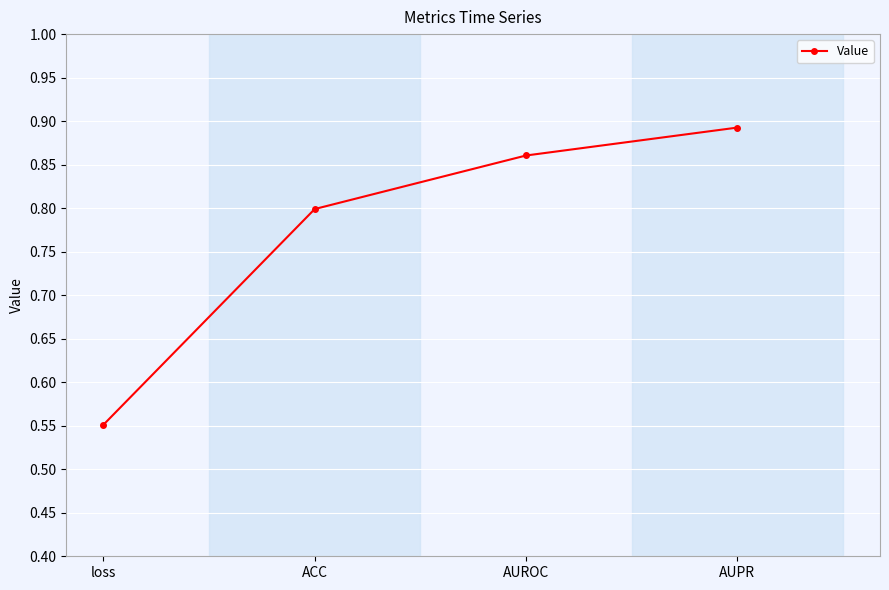

What position from the left is ACC?

2